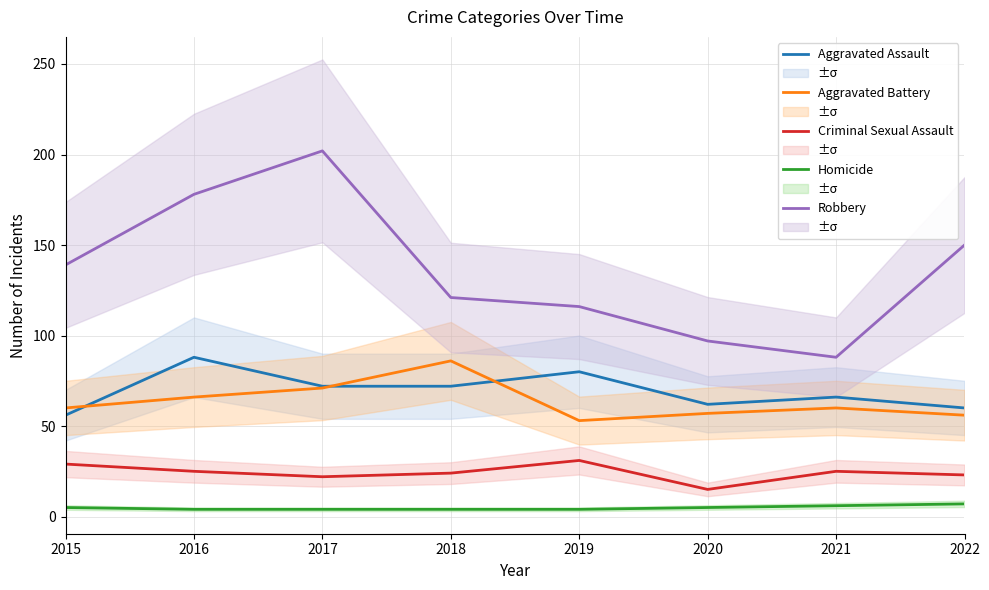

Rank the series by their maximum value, from highest to lowest.

Robbery, Aggravated Assault, Aggravated Battery, Criminal Sexual Assault, Homicide